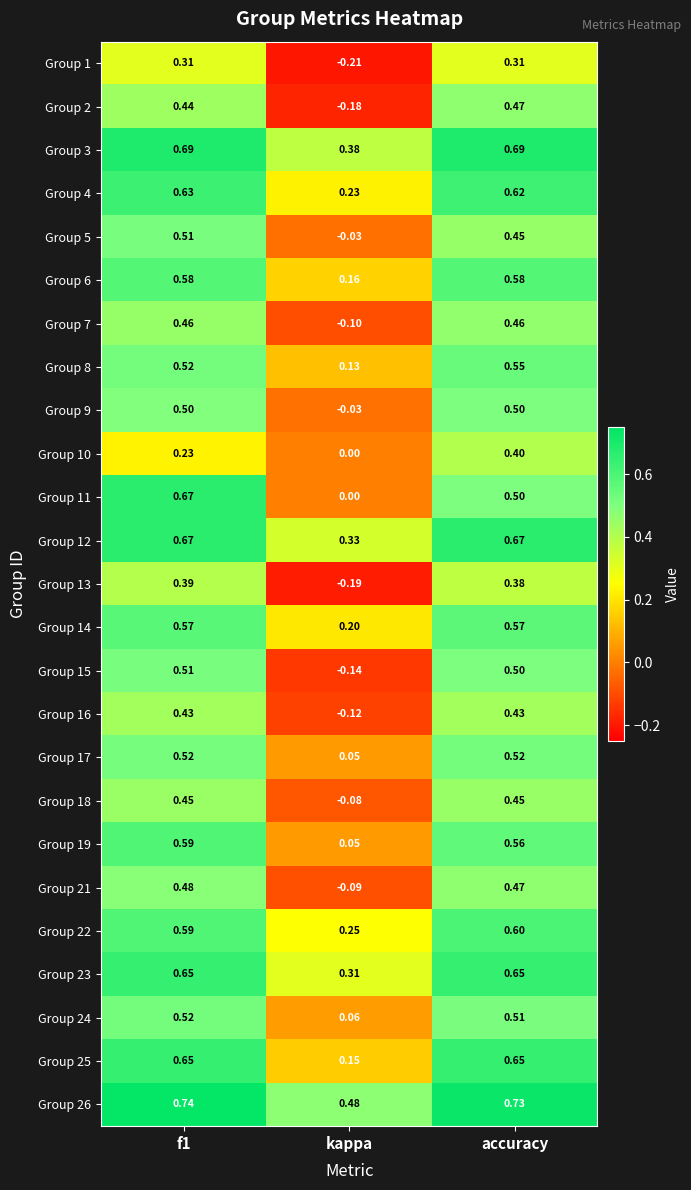

At which label is Group 26 closest to 0?

kappa